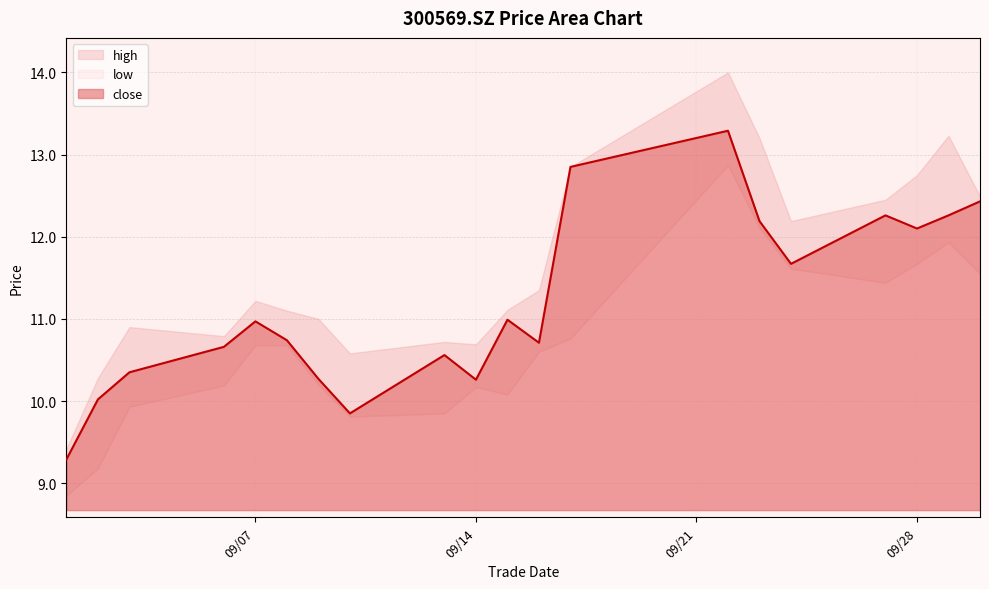

What is the minimum value for high?

9.4